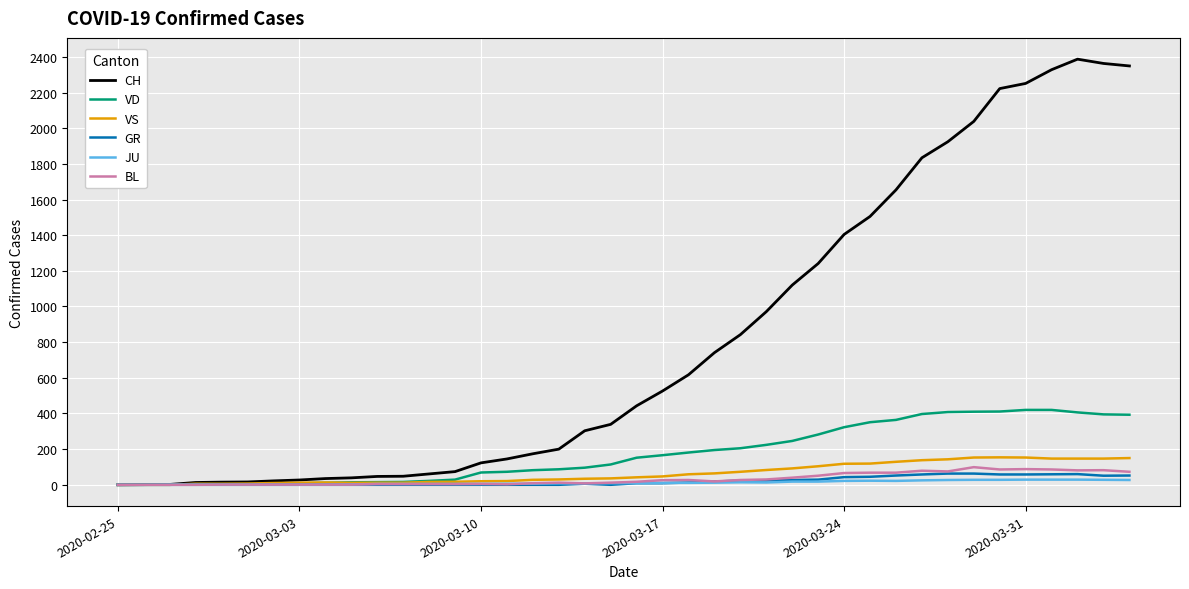

What is the difference between the maximum and second lowest values in the VD series?

420